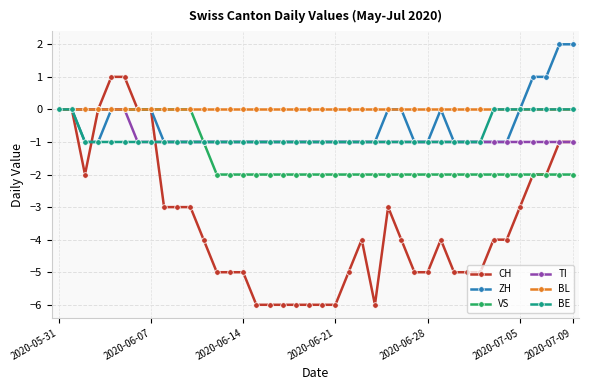

Which series has the widest spread of values?

CH